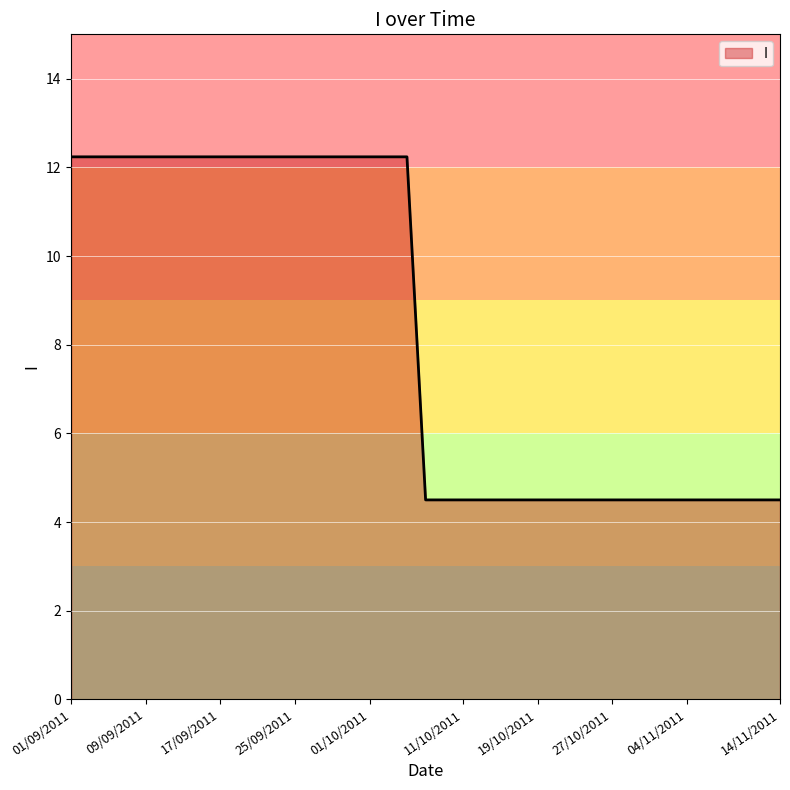

What is the maximum value shown in the chart?

12.2